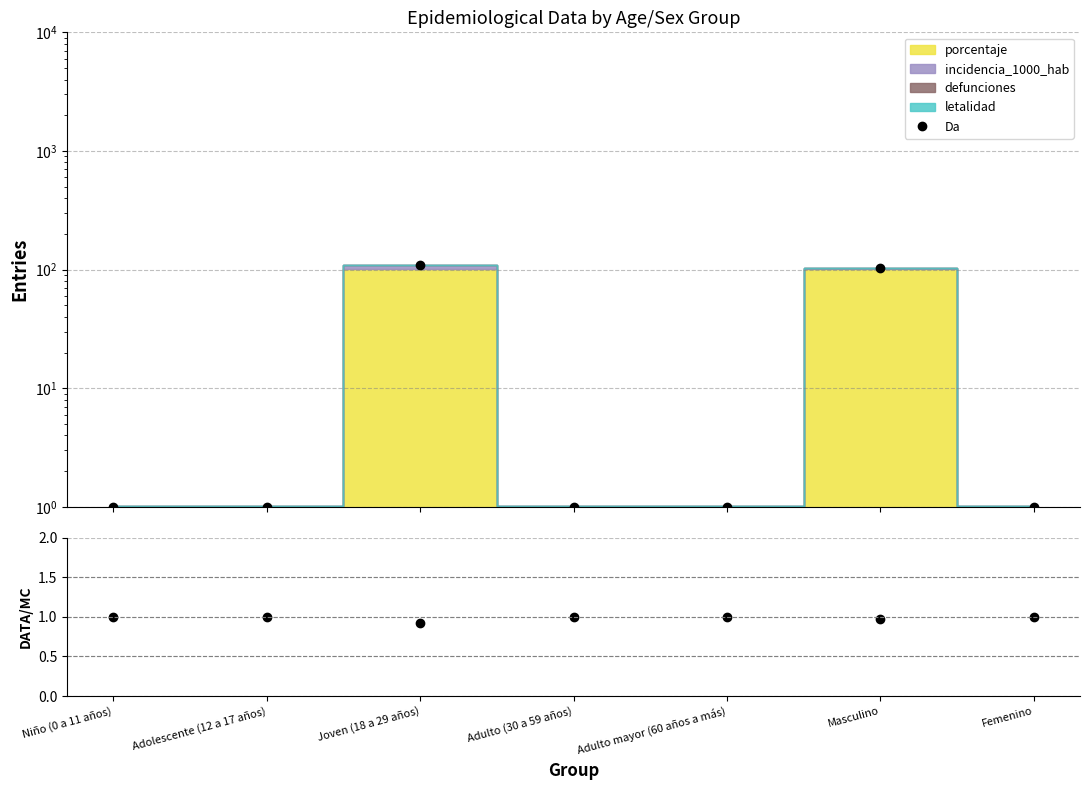

Which series has the widest spread of values?

Da